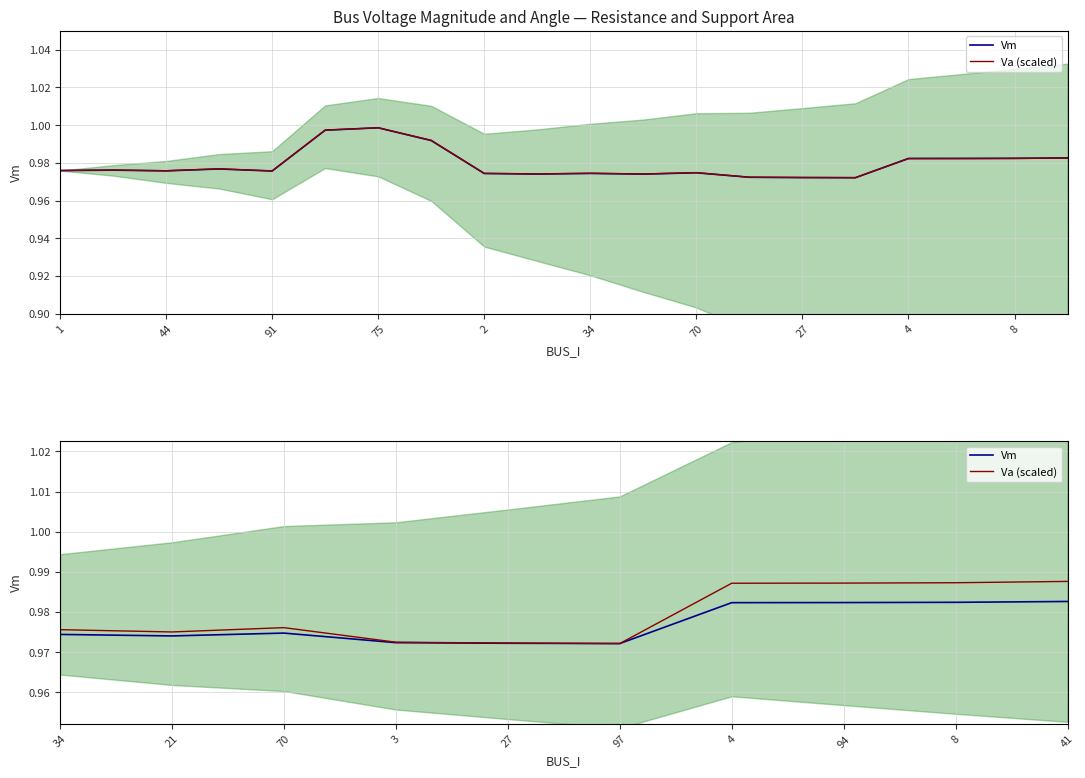

What is the average value of the Va (scaled) series?

1.0